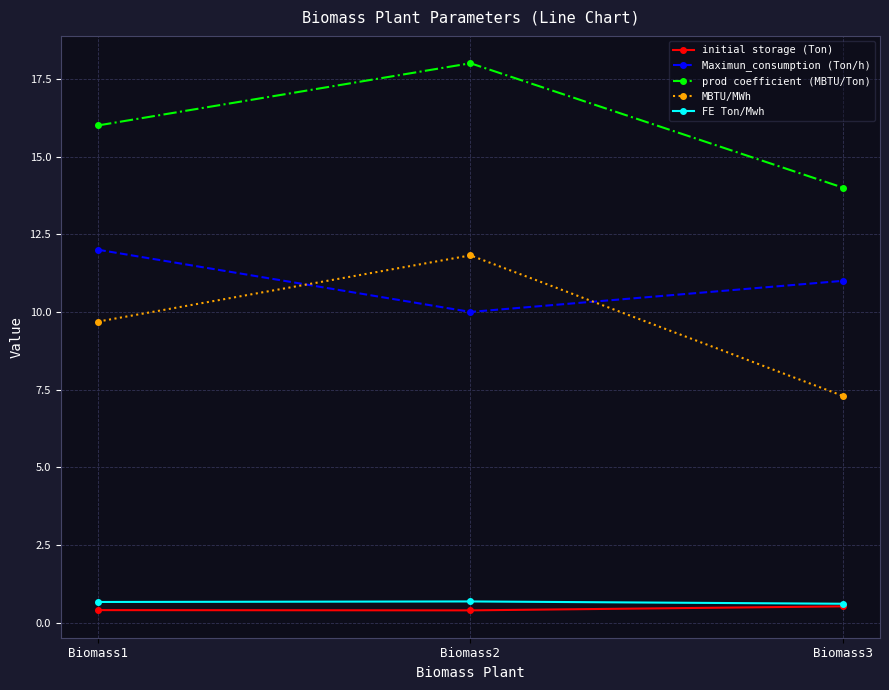

Is the value of prod coefficient (MBTU/Ton) at Biomass2 greater than the value of MBTU/MWh at Biomass2?

Yes